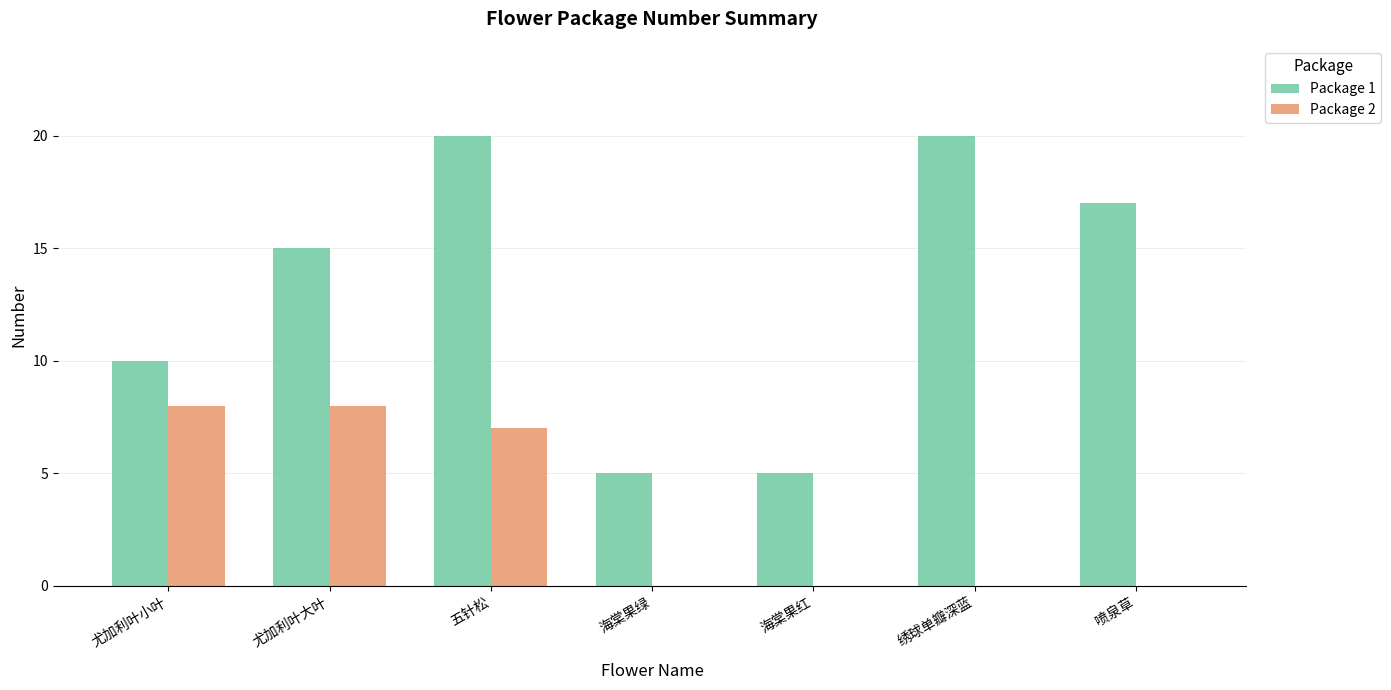

What is the maximum value for Package 2?

8